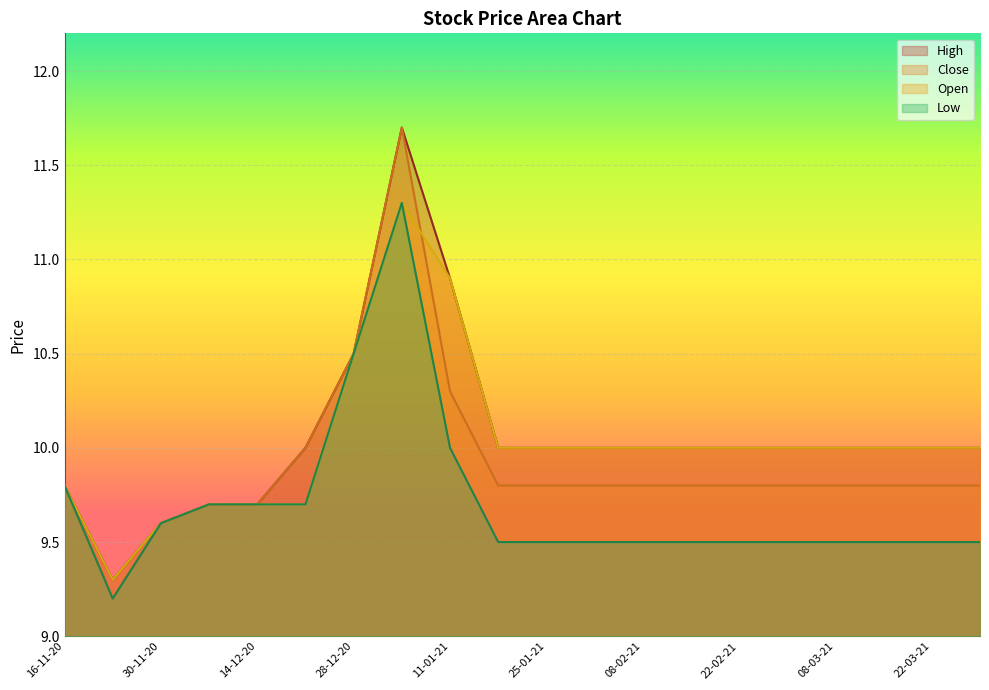

What is the average value of the Open series?

10.0